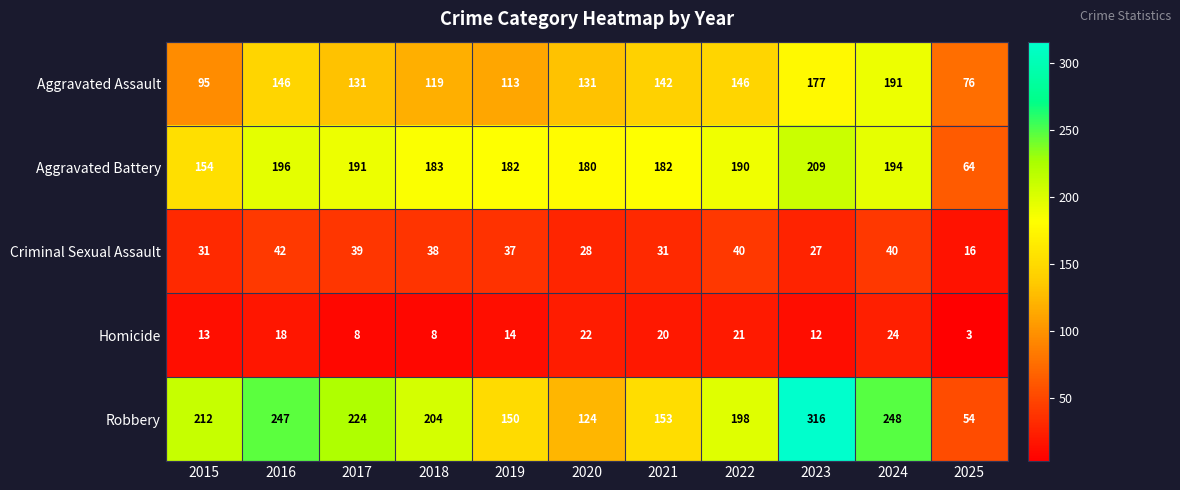

How many data points does each series have?

11